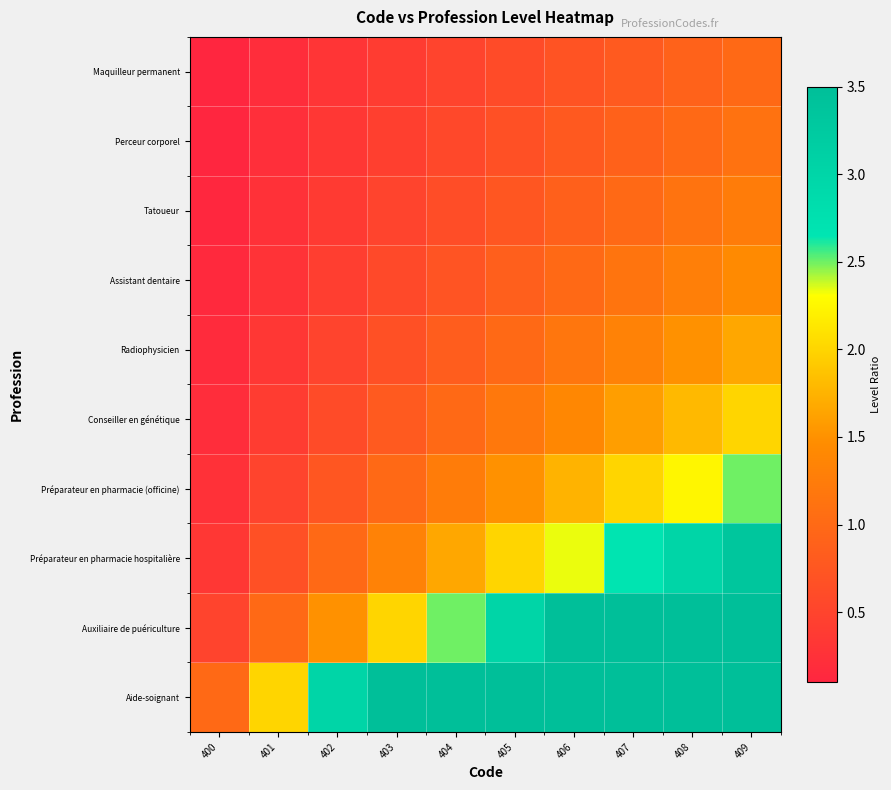

Rank the series by their maximum value, from highest to lowest.

Aide-soignant, Auxiliaire de puériculture, Préparateur en pharmacie hospitalière, Préparateur en pharmacie (officine), Conseiller en génétique, Radiophysicien, Assistant dentaire, Tatoueur, Perceur corporel, Maquilleur permanent